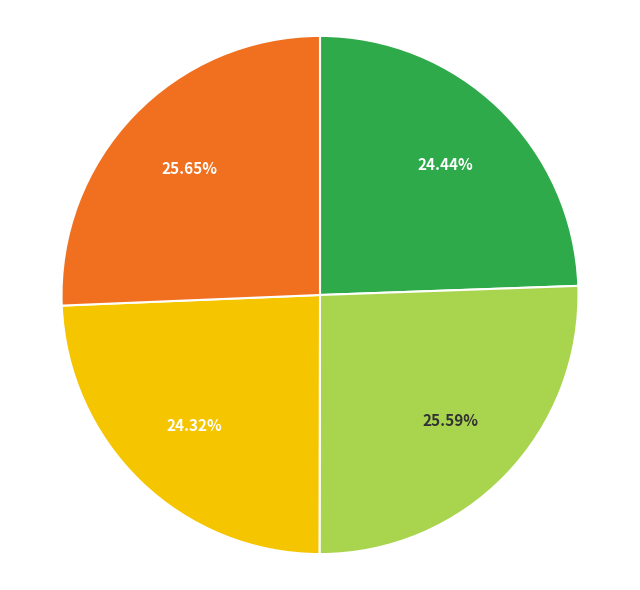

Is there a majority slice in this chart?

No